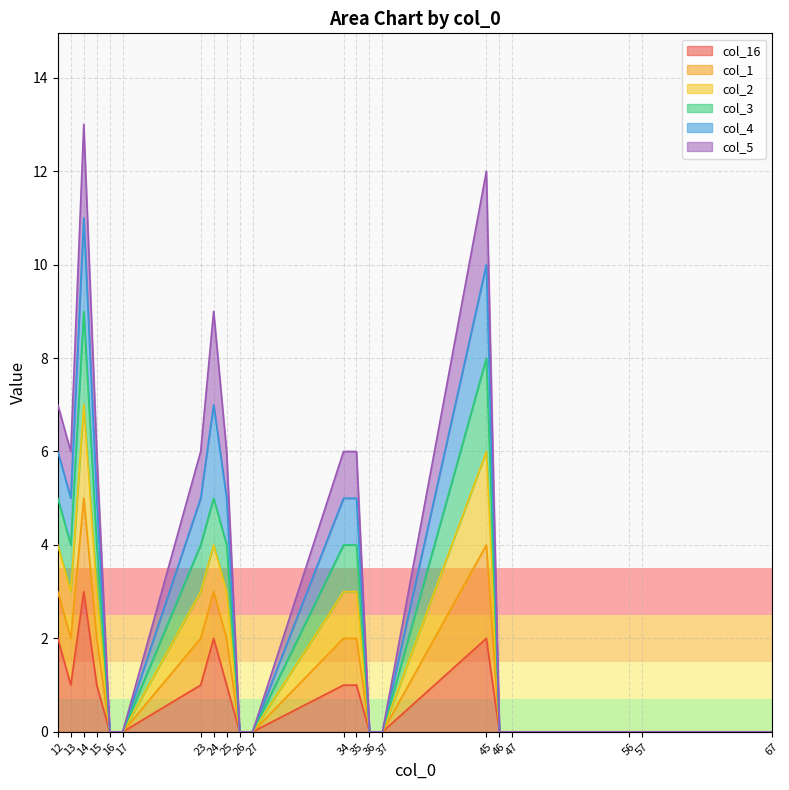

True or false: col_2 has more than 0 interior local peaks.

True